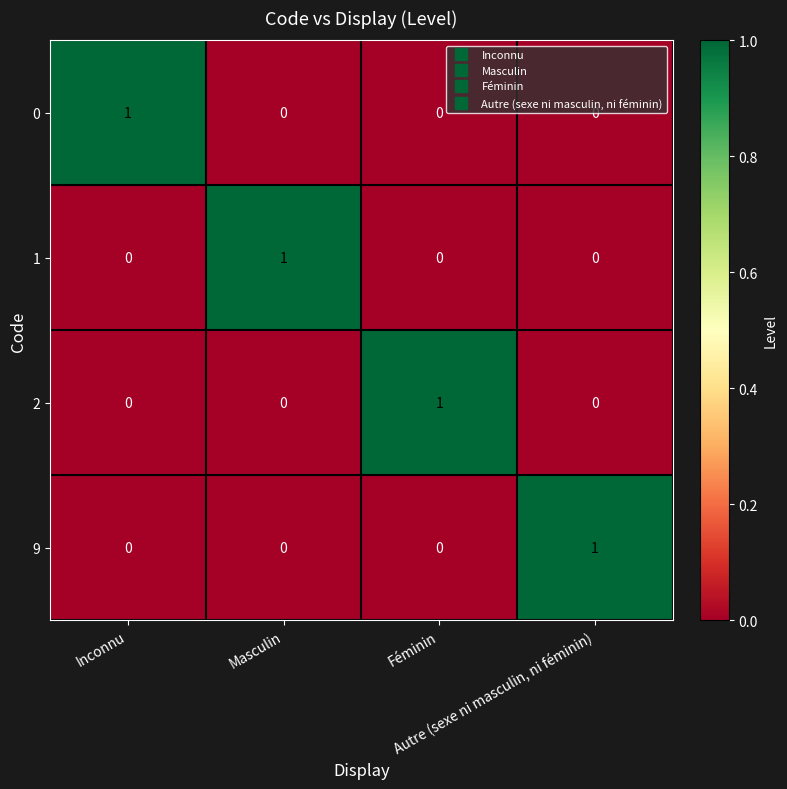

What is the spread (max minus min) of values at Féminin?

1